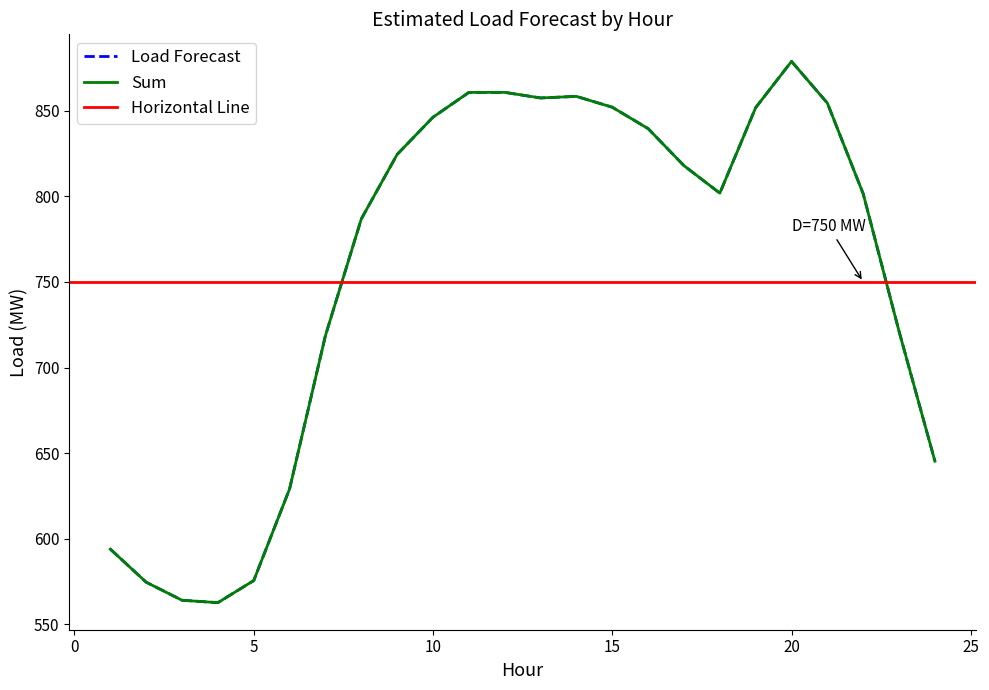

List the labels in order of Sum value, smallest first.

4, 3, 2, 5, 1, 6, 24, 7, 23, 8, 22, 18, 17, 9, 16, 10, 19, 15, 21, 13, 14, 11, 12, 20